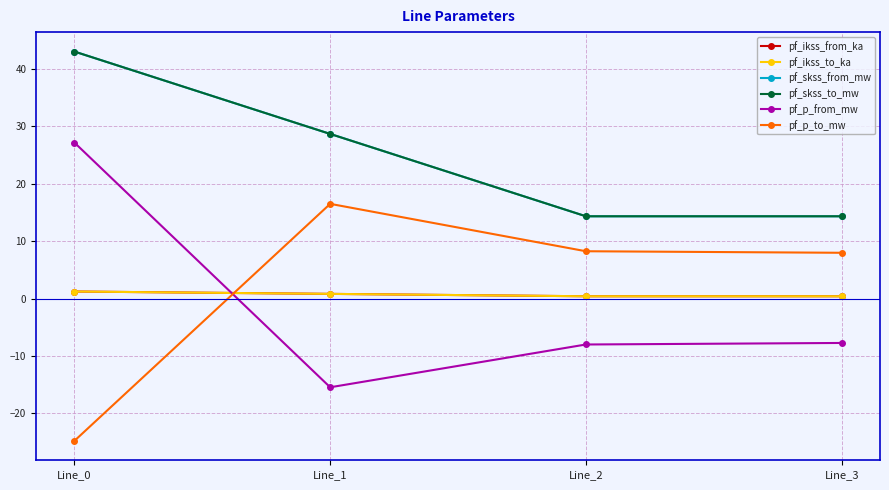

What is the total value across all series at Line_3?

29.8